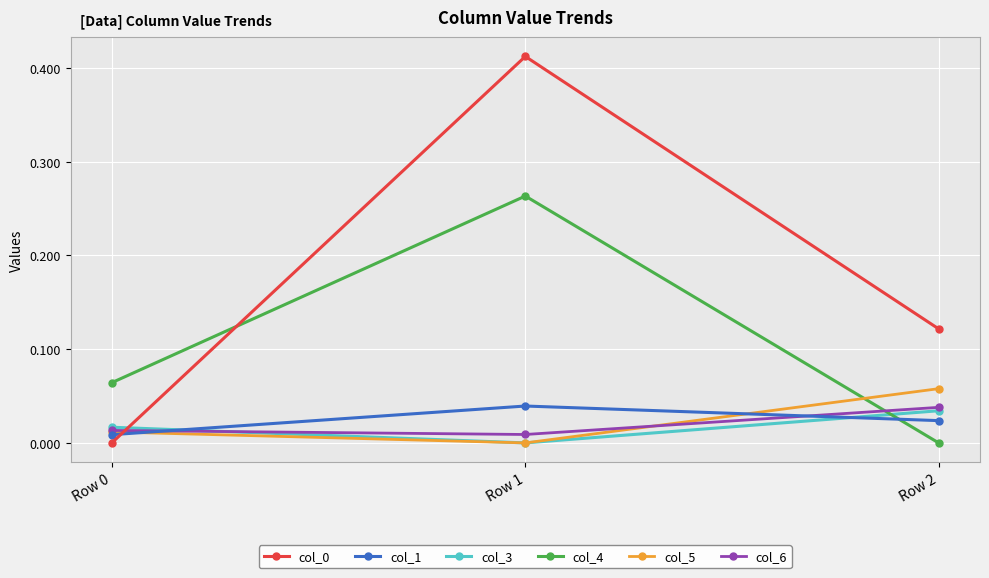

Is the value of col_3 at Row 1 greater than the value of col_4 at Row 1?

No